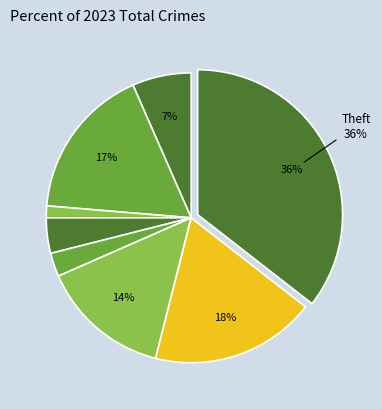

How many segments does this pie chart have?

8